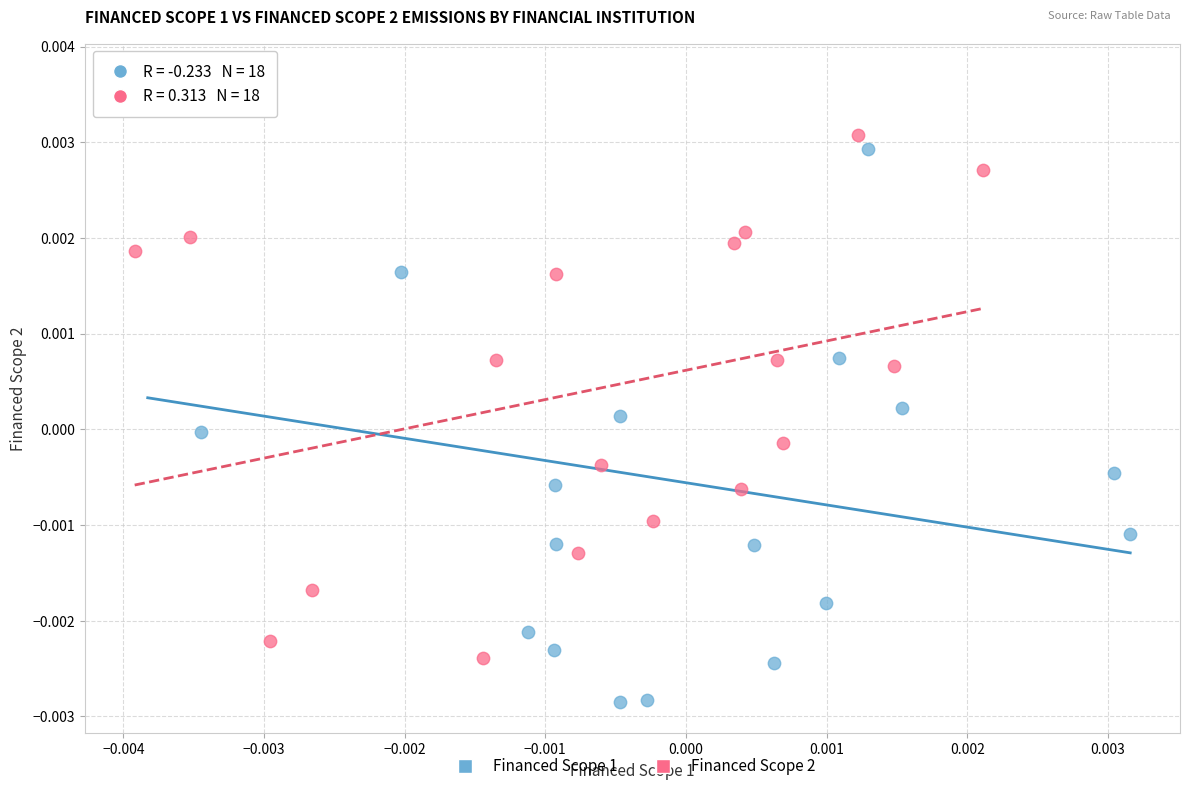

Which series has the widest spread of Y values?

Financed Scope 1